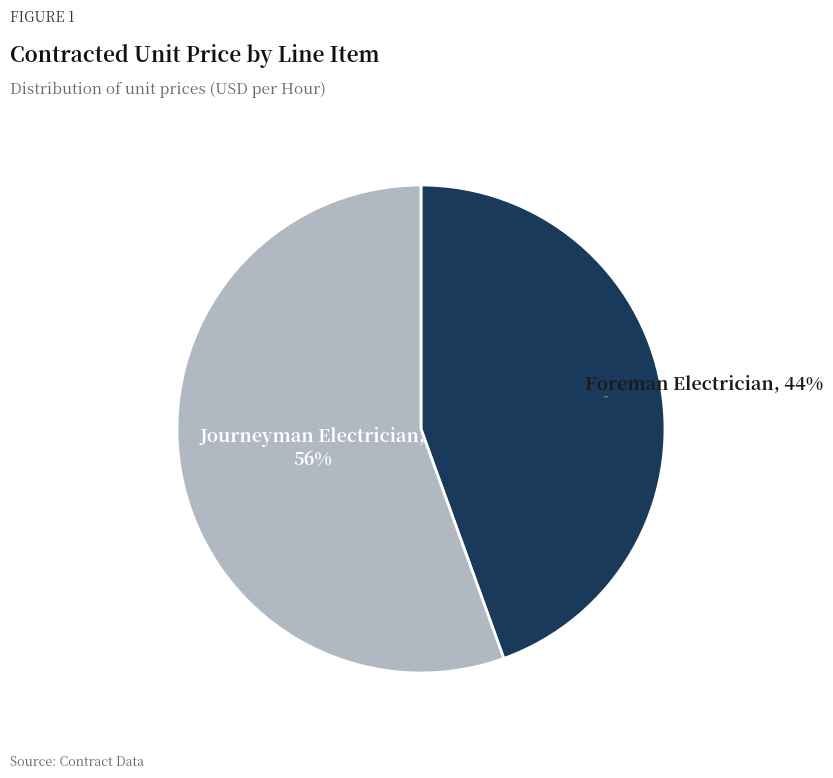

To the nearest percent, what is the average slice percentage?

50%